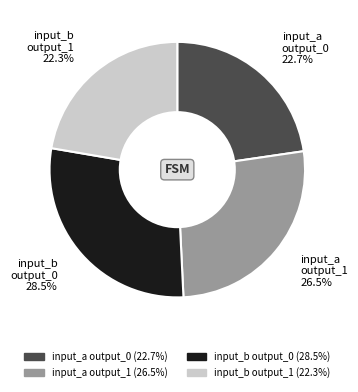

Does any single category account for the majority?

No